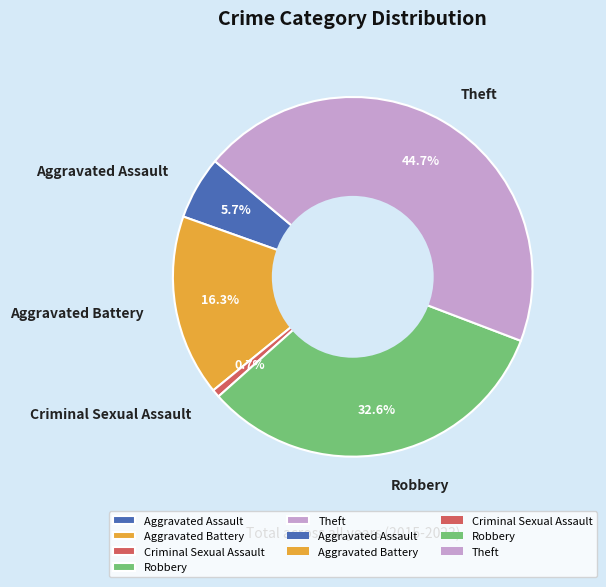

What is the largest slice in the pie chart?

Theft